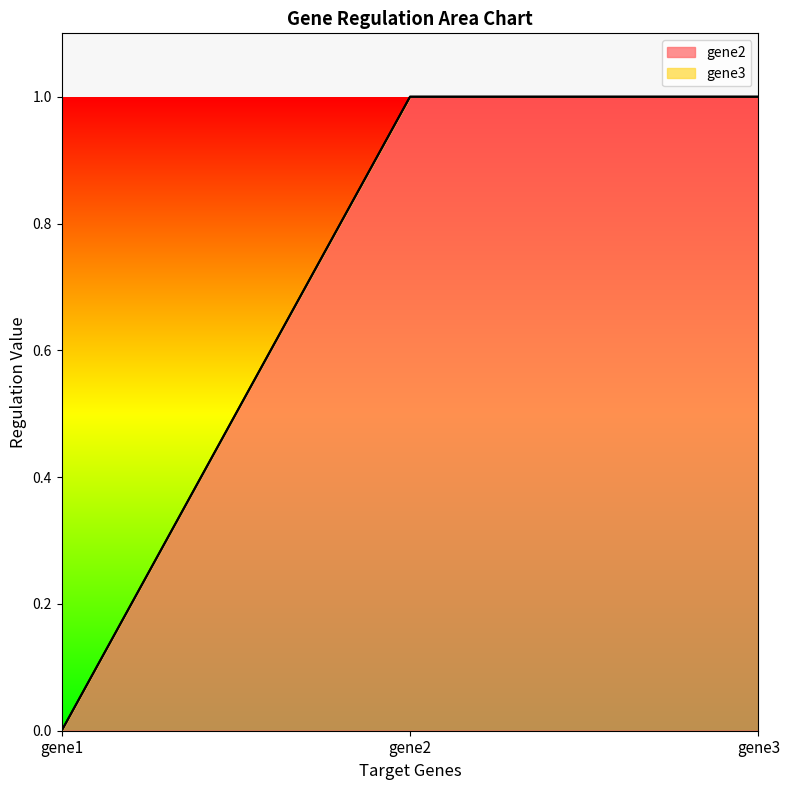

List the labels in order of value, smallest first.

gene1, gene2, gene3